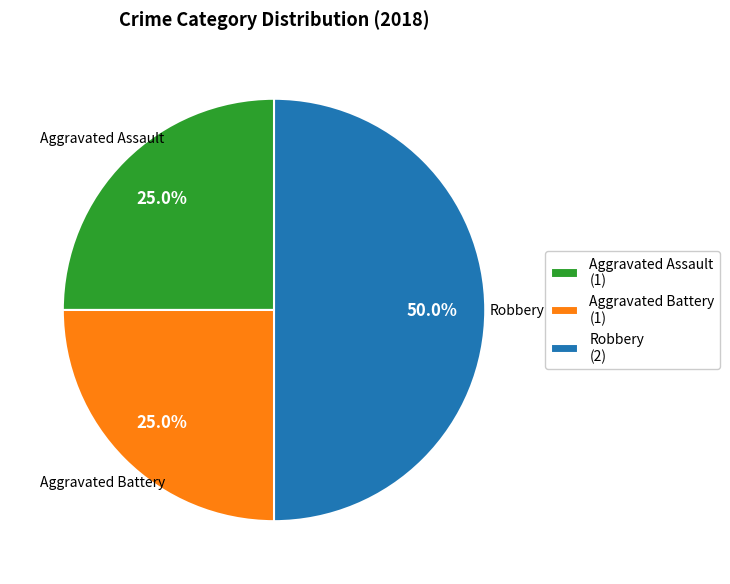

What is the largest slice in the pie chart?

Robbery